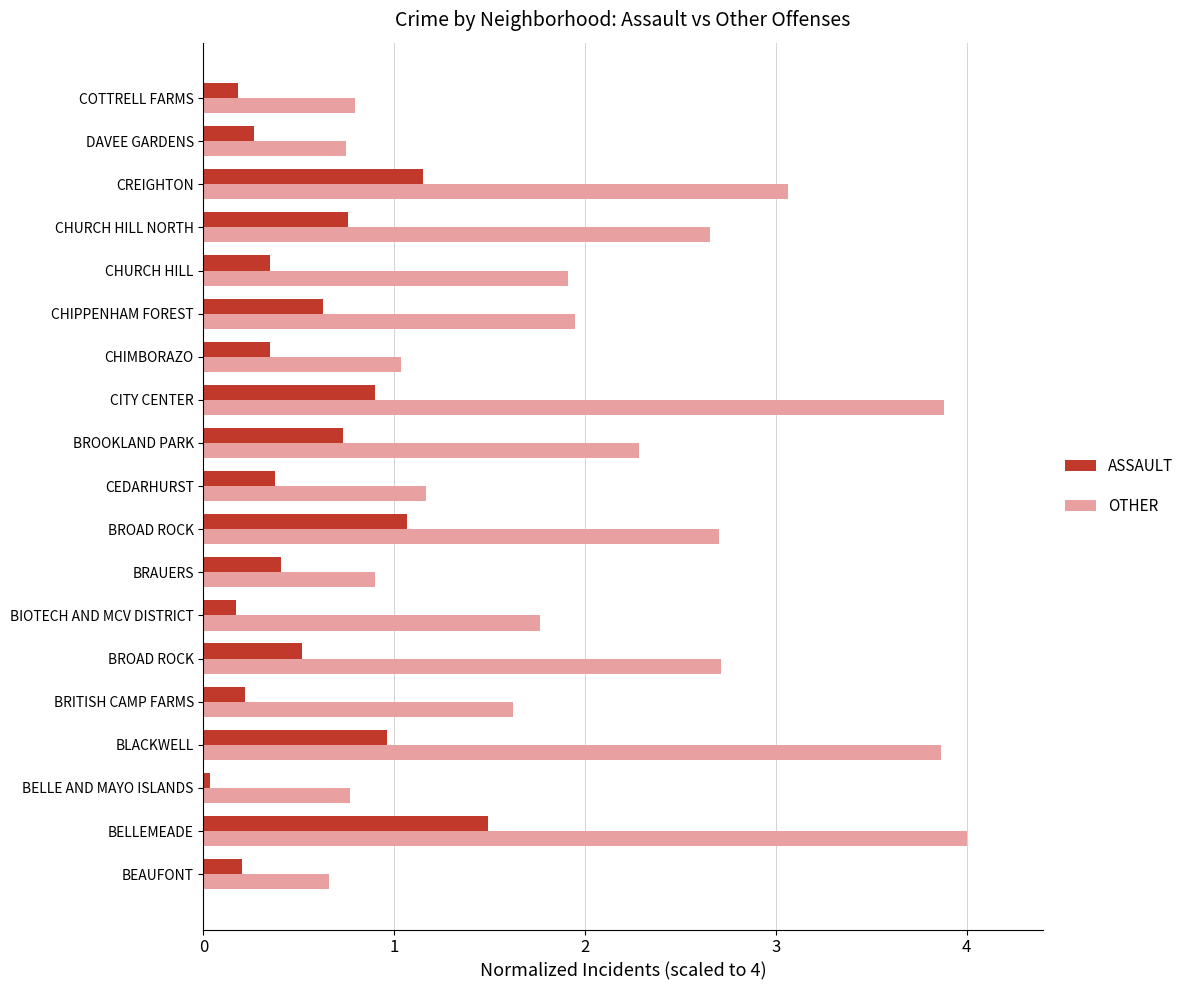

What are all the series names shown in the legend?

ASSAULT, OTHER